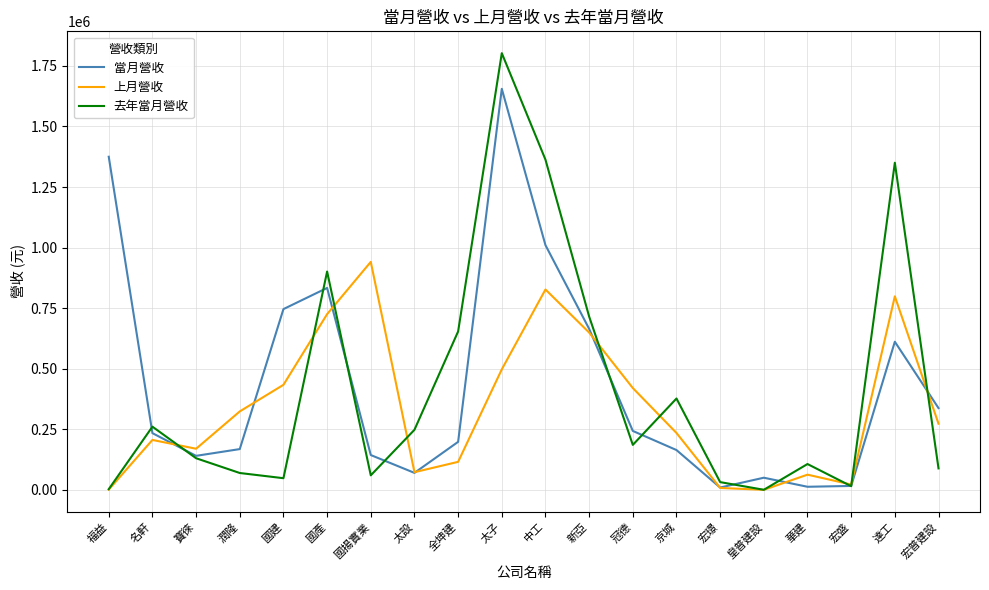

Between which two adjacent categories do 當月營收 and 上月營收 first intersect?

名軒 and 寶徠